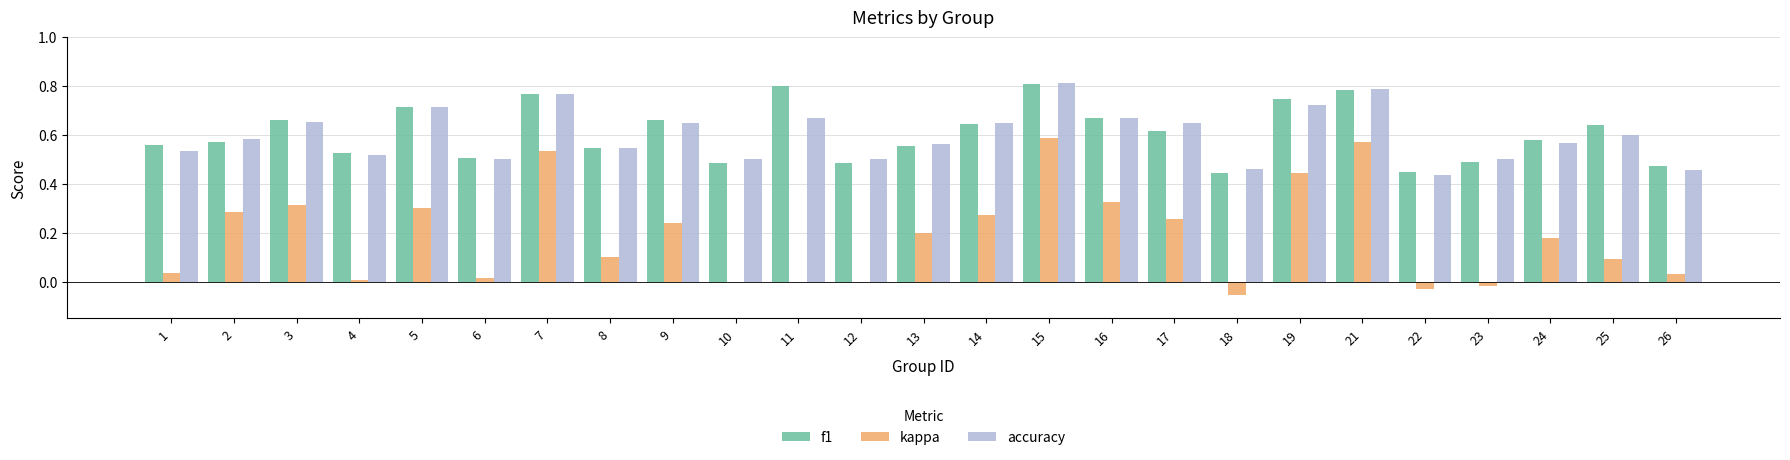

At which label is accuracy closest to 0?

22